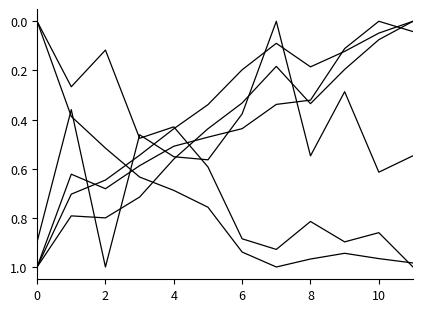

The Avg Relative humidity series shows 1.0 at 7. True or false?

True